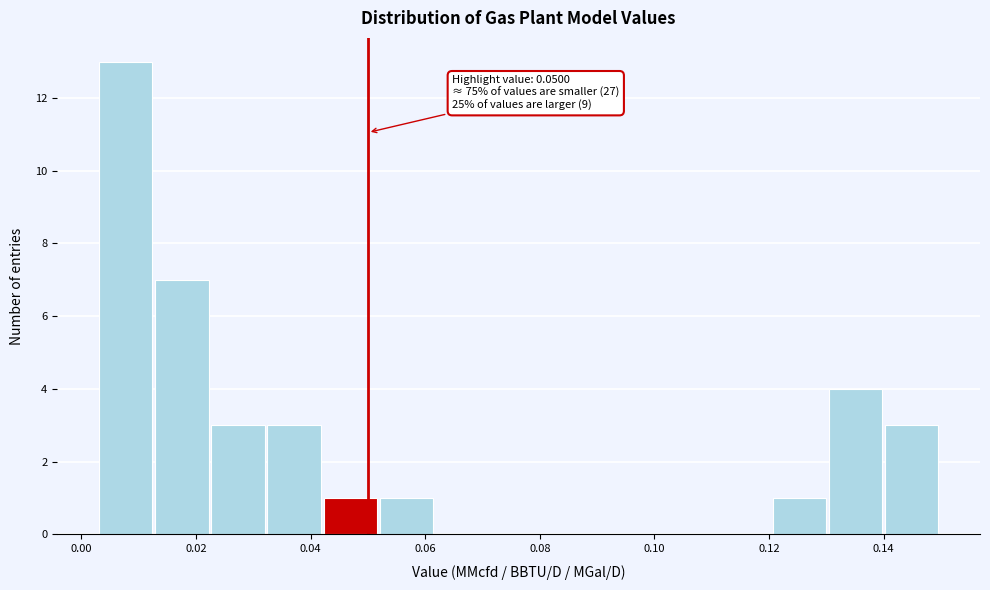

Which range on the x-axis has the tallest bar?

0.004 to 0.012